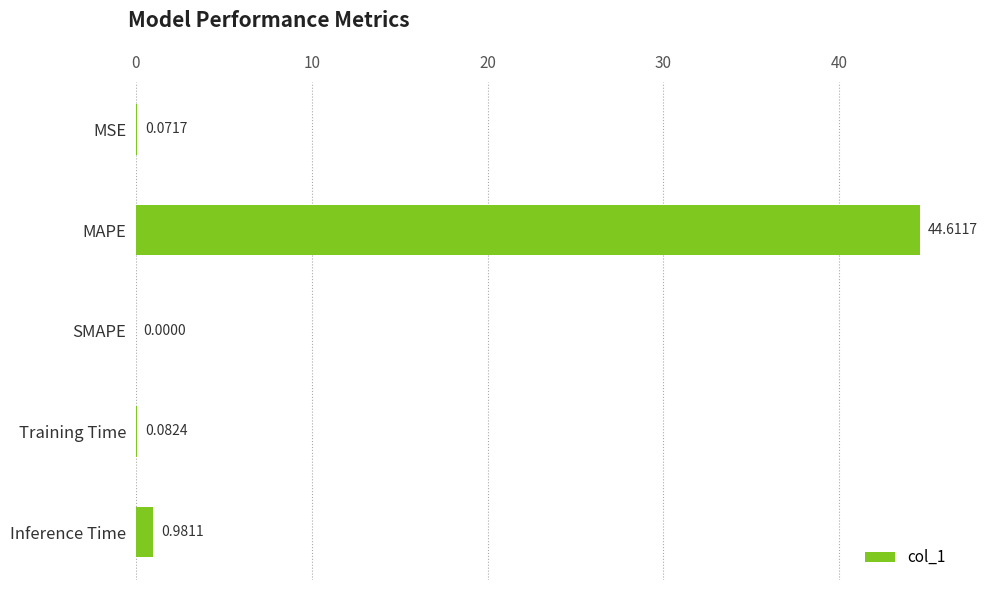

Which label corresponds to the largest value in the chart?

MAPE